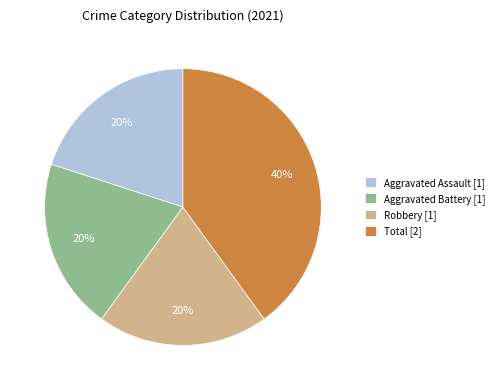

Combined, do Aggravated Assault and Robbery account for over 50%?

No